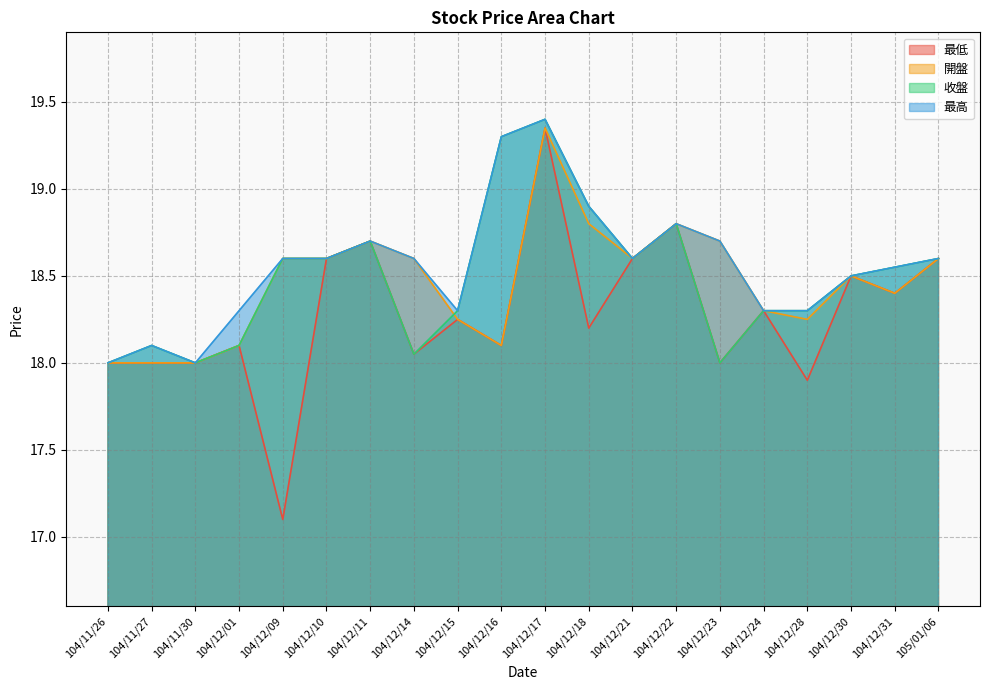

Rank the series at 104/11/27 from lowest to highest value.

最低, 開盤, 收盤, 最高